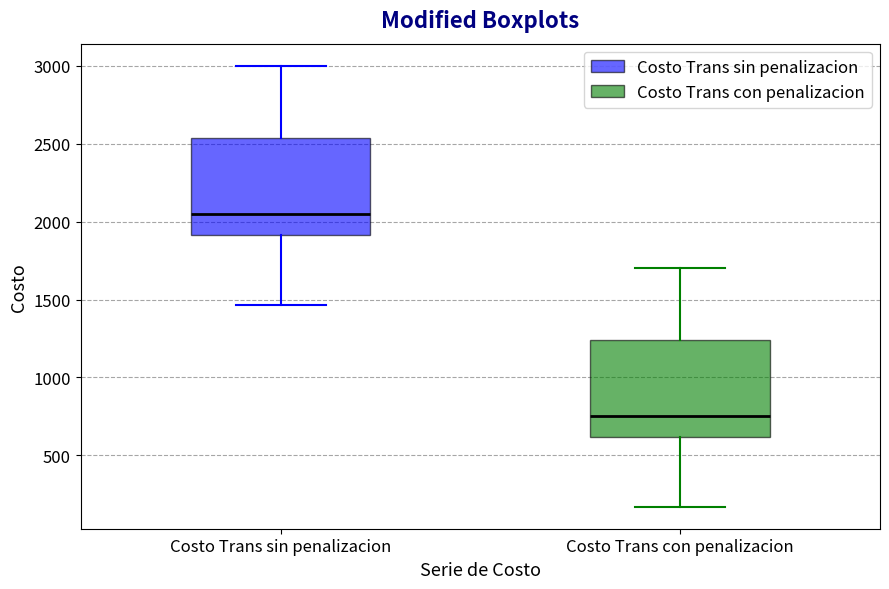

Reading left to right, transcribe this box plot: for each box, give where its median line is, the range the box spans, and where its two whiskers end, as read against the y-axis. The values are not printed on the chart, so give them approximately, as read against the axis.

Costo Trans sin penalizacion: median 2050, box 1900 to 2550, whiskers 1450 to 3000
Costo Trans con penalizacion: median 750, box 600 to 1250, whiskers 150 to 1700